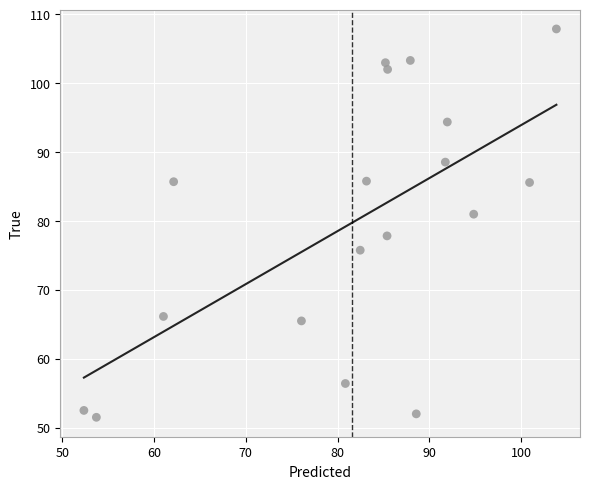

What Y value in the scatter plot is closest to 79?

77.8